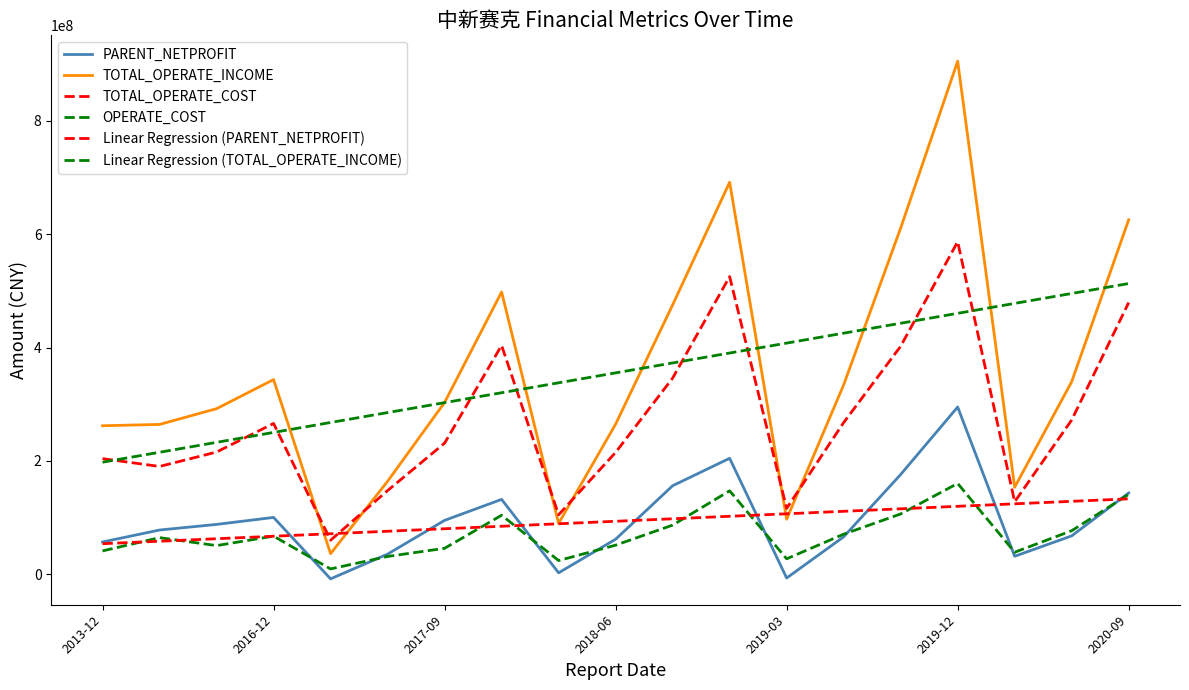

How many lines are shown in the chart?

6